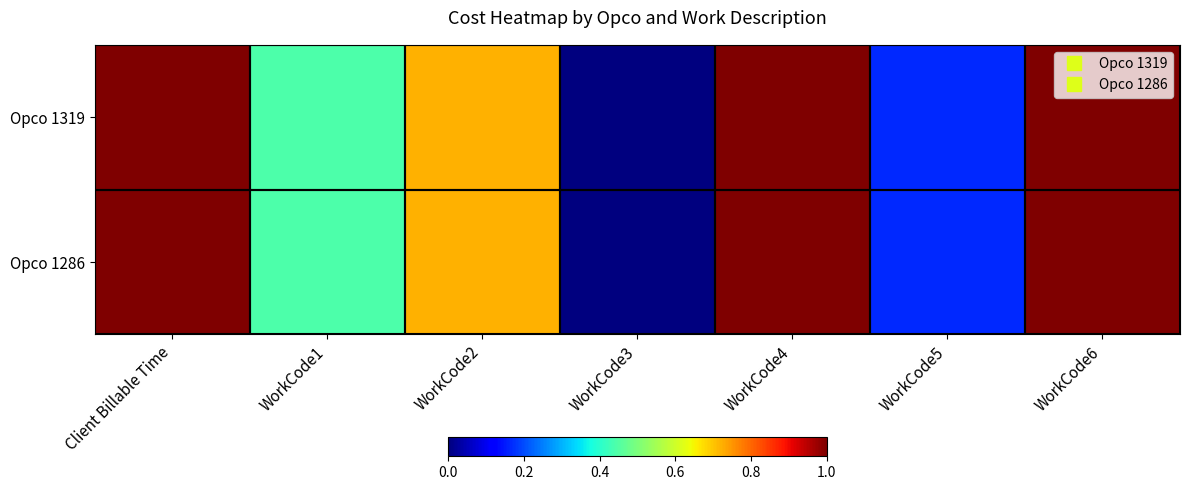

Which label corresponds to the largest value in the chart?

Client Billable Time